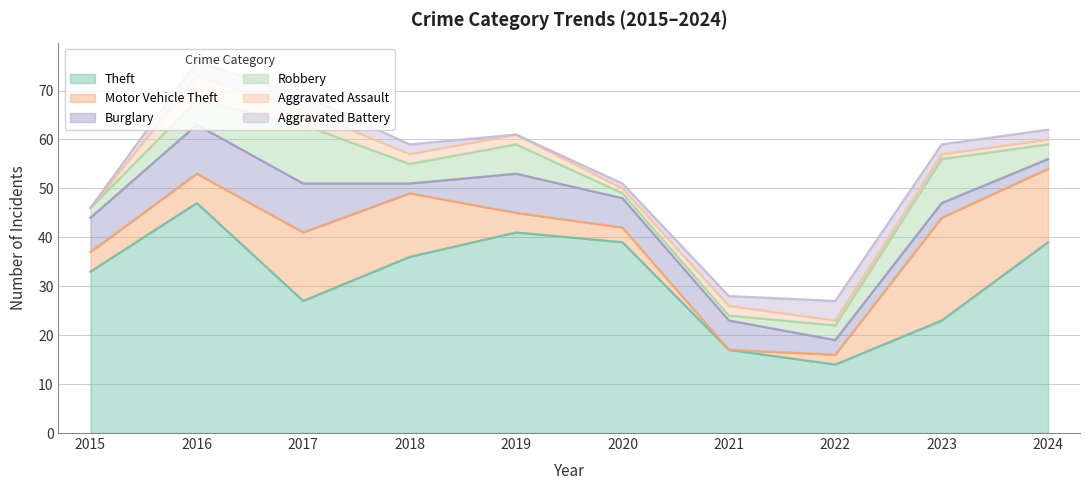

True or false: Motor Vehicle Theft and Theft intersect in this chart.

False